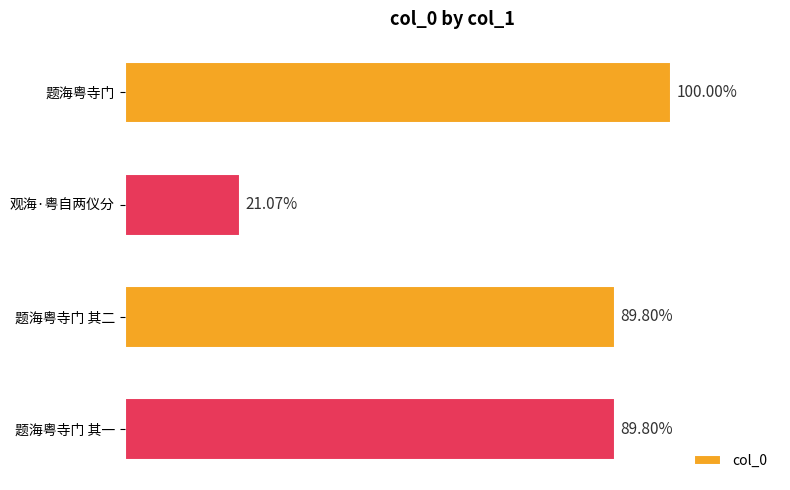

Are the bars horizontal?

Yes